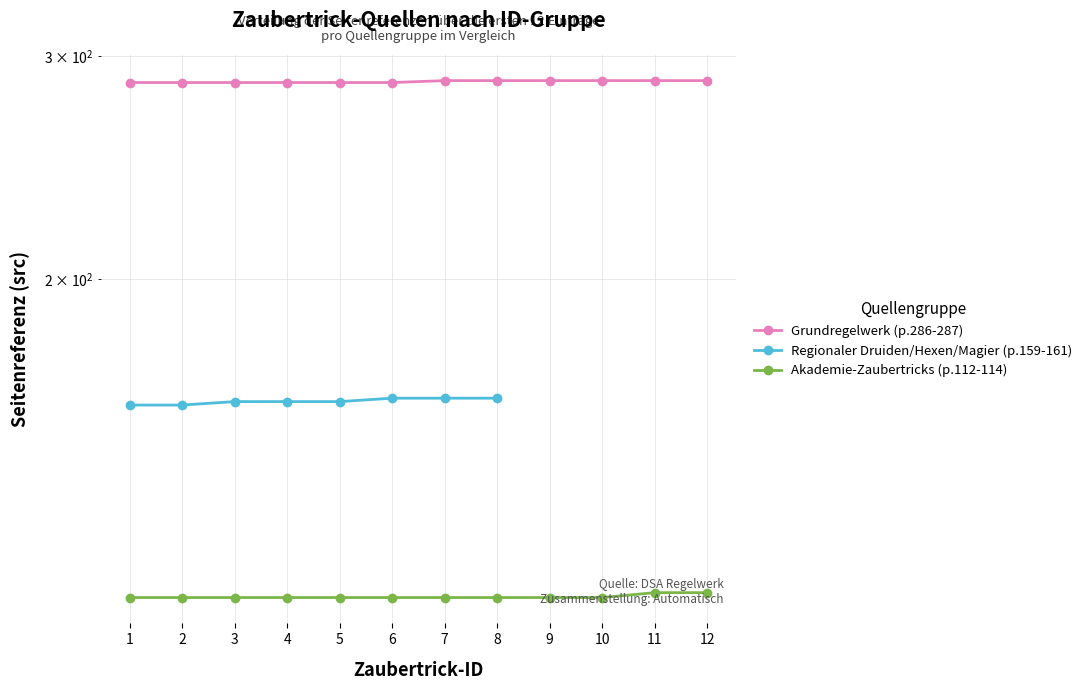

Count the Grundregelwerk (p.286-287) values in the range 286 to 287.

12